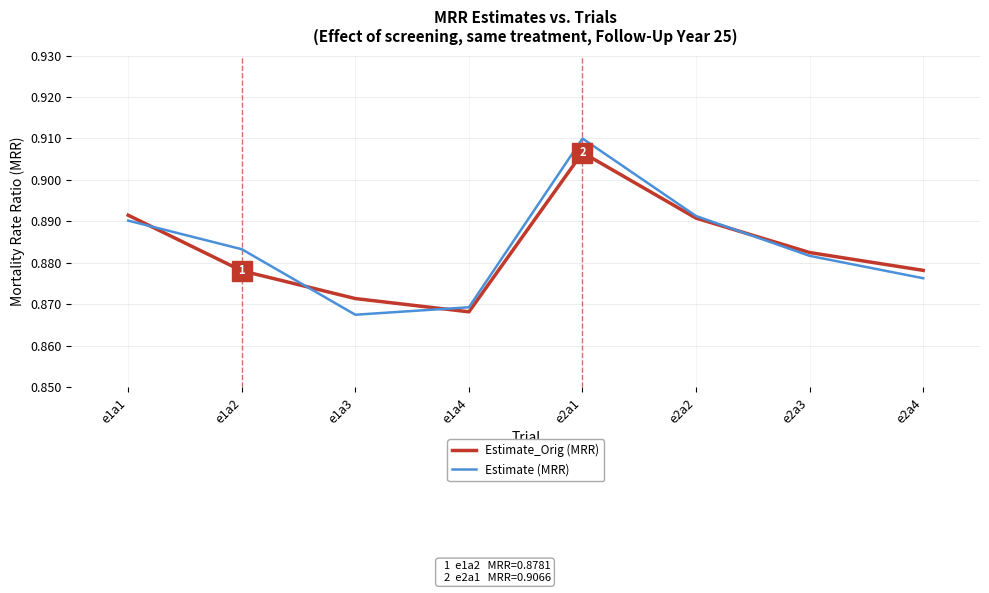

In Estimate_Orig (MRR), how many points are lower than both neighbors (excluding endpoints)?

1